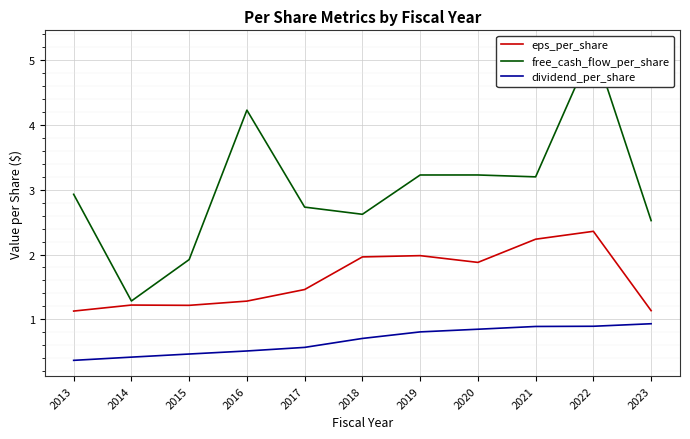

What are all the series names shown in the legend?

eps_per_share, free_cash_flow_per_share, dividend_per_share